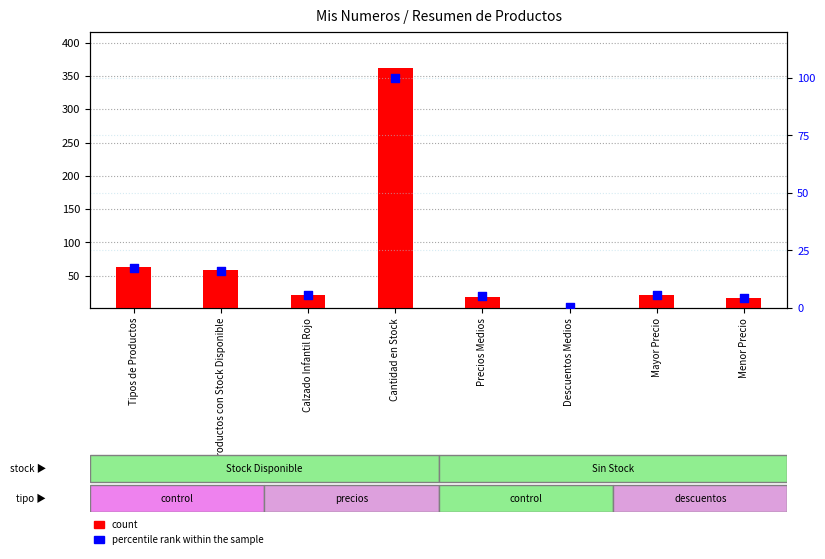

Which series has the largest Y range (max minus min)?

count